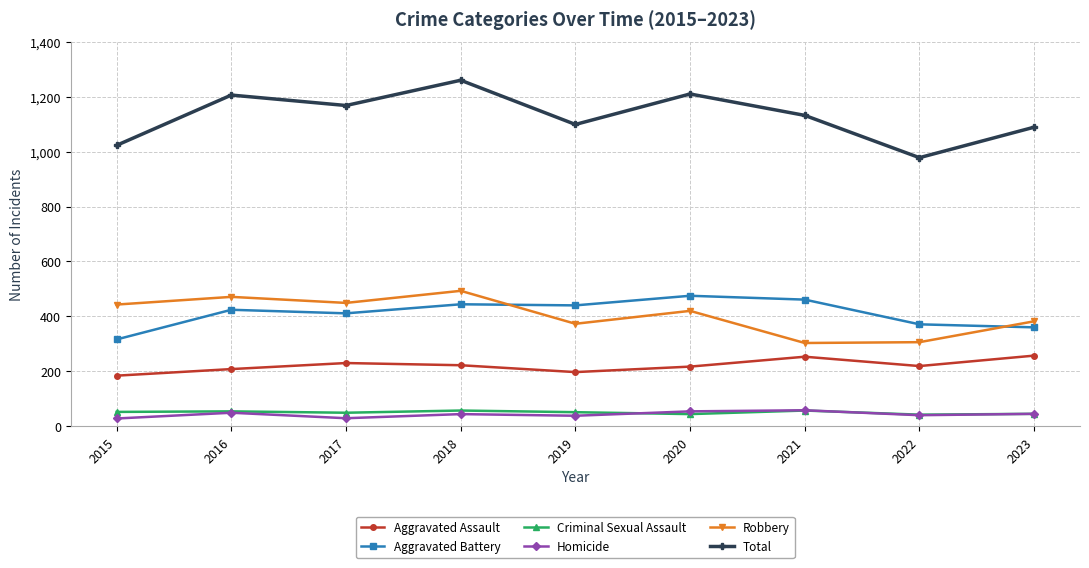

True or false: Criminal Sexual Assault and Robbery cross at least once.

False